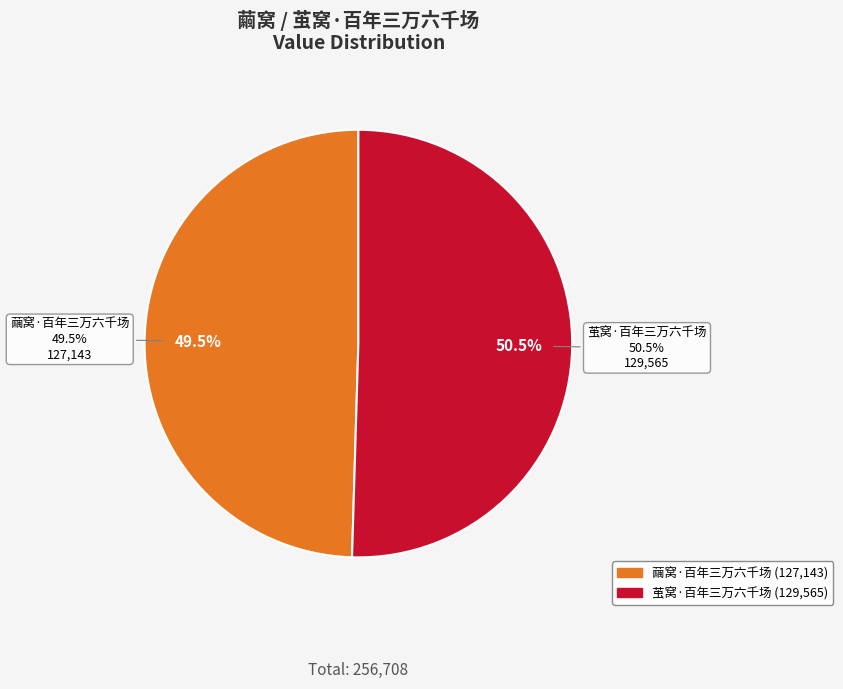

Is there any slice that represents more than half of the pie?

Yes